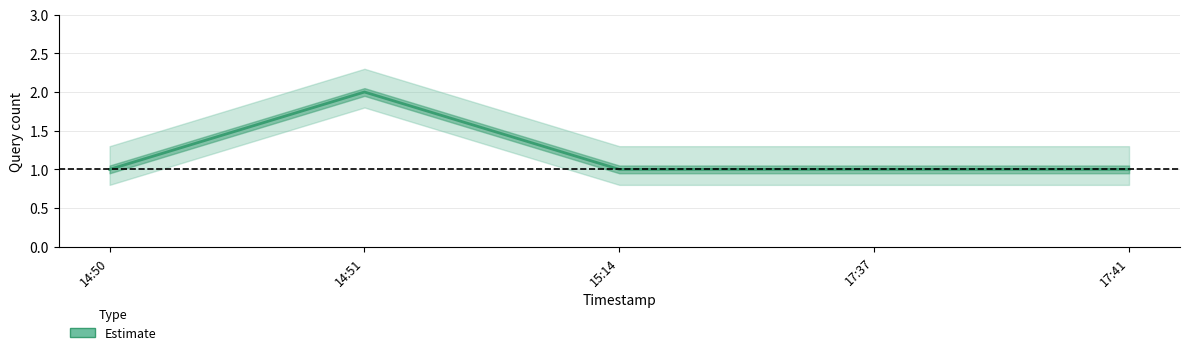

Rank the categories by value from highest to lowest.

14:51, 14:50, 15:14, 17:37, 17:41